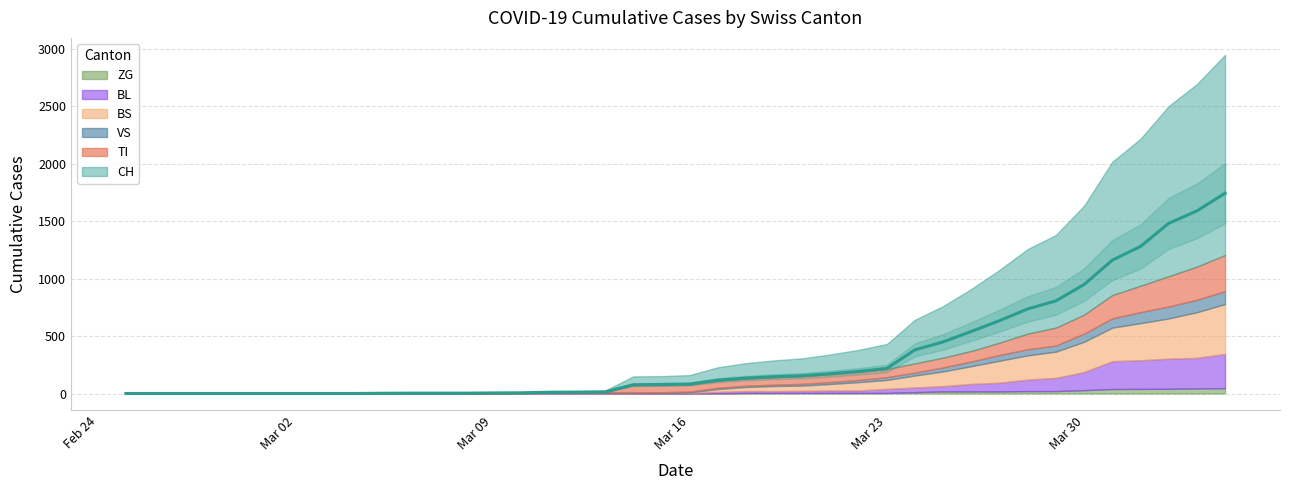

Reading left to right, extract all data points from this chart.

CH: 2020-02-25=0	2020-02-26=0	2020-02-27=0	2020-02-28=0	2020-02-29=0	2020-03-01=0	2020-03-02=0	2020-03-03=0	2020-03-04=0	2020-03-05=2	2020-03-06=3	2020-03-07=3	2020-03-08=3	2020-03-09=5	2020-03-10=6	2020-03-11=11	2020-03-12=12	2020-03-13=14	2020-03-14=76	2020-03-15=79	2020-03-16=82	2020-03-17=116	2020-03-18=134	2020-03-19=146	2020-03-20=155	2020-03-21=172	2020-03-22=192	2020-03-23=218	2020-03-24=380	2020-03-25=449	2020-03-26=540	2020-03-27=634	2020-03-28=736	2020-03-29=806	2020-03-30=948	2020-03-31=1160	2020-04-01=1279	2020-04-02=1480	2020-04-03=1588	2020-04-04=1742
TI: 2020-02-25=0	2020-02-26=0	2020-02-27=0	2020-02-28=0	2020-02-29=0	2020-03-01=0	2020-03-02=0	2020-03-03=0	2020-03-04=0	2020-03-05=0	2020-03-06=0	2020-03-07=0	2020-03-08=0	2020-03-09=0	2020-03-10=0	2020-03-11=0	2020-03-12=0	2020-03-13=0	2020-03-14=61	2020-03-15=61	2020-03-16=61	2020-03-17=62	2020-03-18=62	2020-03-19=65	2020-03-20=67	2020-03-21=68	2020-03-22=70	2020-03-23=71	2020-03-24=80	2020-03-25=85	2020-03-26=91	2020-03-27=107	2020-03-28=136	2020-03-29=155	2020-03-30=165	2020-03-31=202	2020-04-01=229	2020-04-02=263	2020-04-03=287	2020-04-04=314
VS: 2020-02-25=0	2020-02-26=0	2020-02-27=0	2020-02-28=0	2020-02-29=0	2020-03-01=0	2020-03-02=0	2020-03-03=0	2020-03-04=0	2020-03-05=2	2020-03-06=2	2020-03-07=2	2020-03-08=2	2020-03-09=2	2020-03-10=2	2020-03-11=3	2020-03-12=3	2020-03-13=5	2020-03-14=6	2020-03-15=6	2020-03-16=8	2020-03-17=11	2020-03-18=11	2020-03-19=12	2020-03-20=15	2020-03-21=17	2020-03-22=19	2020-03-23=24	2020-03-24=25	2020-03-25=35	2020-03-26=41	2020-03-27=50	2020-03-28=53	2020-03-29=54	2020-03-30=71	2020-03-31=81	2020-04-01=96	2020-04-02=104	2020-04-03=109	2020-04-04=112
BL: 2020-02-25=0	2020-02-26=0	2020-02-27=0	2020-02-28=0	2020-02-29=0	2020-03-01=0	2020-03-02=0	2020-03-03=0	2020-03-04=0	2020-03-05=0	2020-03-06=0	2020-03-07=0	2020-03-08=0	2020-03-09=1	2020-03-10=2	2020-03-11=2	2020-03-12=2	2020-03-13=2	2020-03-14=2	2020-03-15=5	2020-03-16=5	2020-03-17=13	2020-03-18=16	2020-03-19=16	2020-03-20=18	2020-03-21=21	2020-03-22=21	2020-03-23=35	2020-03-24=40	2020-03-25=46	2020-03-26=65	2020-03-27=76	2020-03-28=100	2020-03-29=115	2020-03-30=158	2020-03-31=242	2020-04-01=249	2020-04-02=262	2020-04-03=266	2020-04-04=298
BS: 2020-02-25=0	2020-02-26=0	2020-02-27=0	2020-02-28=0	2020-02-29=0	2020-03-01=0	2020-03-02=0	2020-03-03=0	2020-03-04=0	2020-03-05=0	2020-03-06=0	2020-03-07=0	2020-03-08=0	2020-03-09=0	2020-03-10=0	2020-03-11=4	2020-03-12=4	2020-03-13=4	2020-03-14=4	2020-03-15=0	2020-03-16=4	2020-03-17=25	2020-03-18=36	2020-03-19=44	2020-03-20=46	2020-03-21=57	2020-03-22=73	2020-03-23=78	2020-03-24=105	2020-03-25=128	2020-03-26=155	2020-03-27=191	2020-03-28=211	2020-03-29=228	2020-03-30=263	2020-03-31=292	2020-04-01=323	2020-04-02=350	2020-04-03=397	2020-04-04=434
ZG: 2020-02-25=0	2020-02-26=0	2020-02-27=0	2020-02-28=0	2020-02-29=0	2020-03-01=0	2020-03-02=0	2020-03-03=0	2020-03-04=0	2020-03-05=0	2020-03-06=0	2020-03-07=0	2020-03-08=0	2020-03-09=0	2020-03-10=0	2020-03-11=0	2020-03-12=0	2020-03-13=0	2020-03-14=0	2020-03-15=0	2020-03-16=0	2020-03-17=1	2020-03-18=5	2020-03-19=5	2020-03-20=5	2020-03-21=5	2020-03-22=5	2020-03-23=5	2020-03-24=12	2020-03-25=18	2020-03-26=18	2020-03-27=18	2020-03-28=21	2020-03-29=21	2020-03-30=29	2020-03-31=39	2020-04-01=40	2020-04-02=41	2020-04-03=44	2020-04-04=46